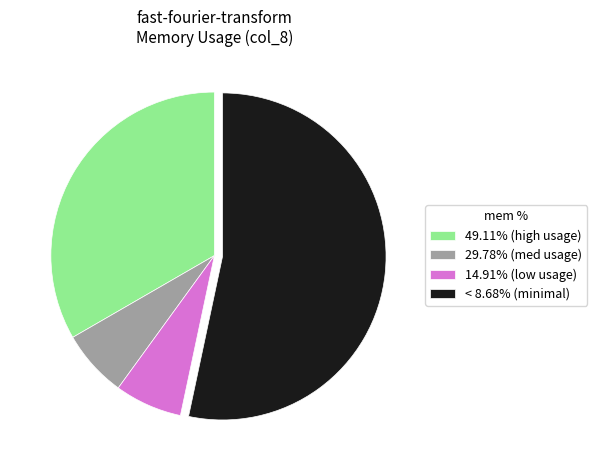

Is 29.78% (med usage) the majority of the pie?

No